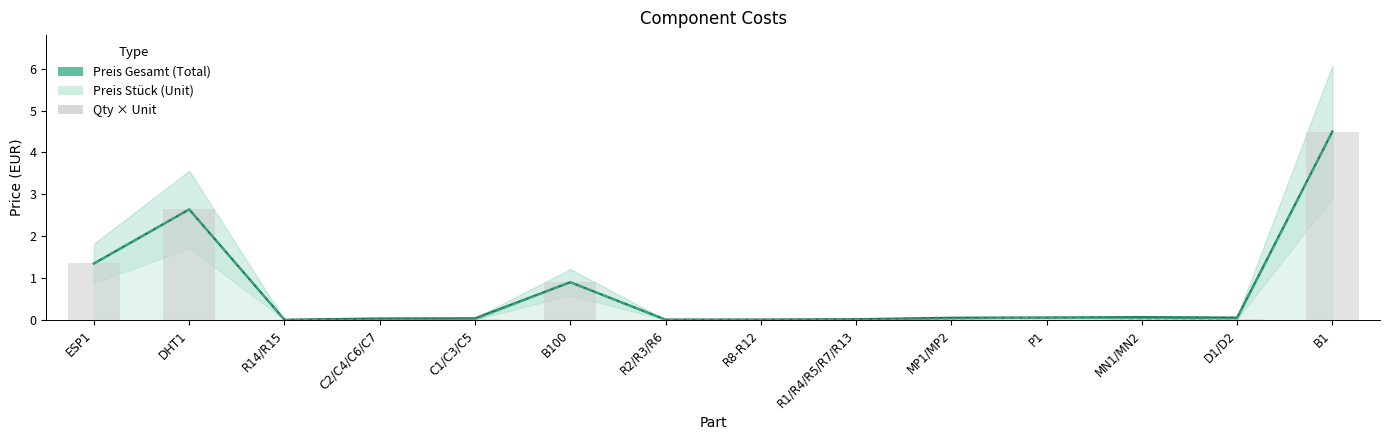

At which category does the chart reach its minimum across all series?

R14/R15